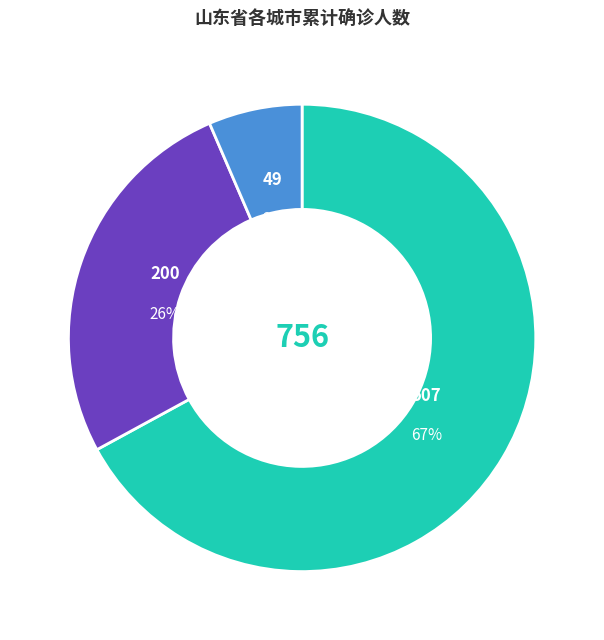

To the nearest percent, what is the average slice percentage?

33%